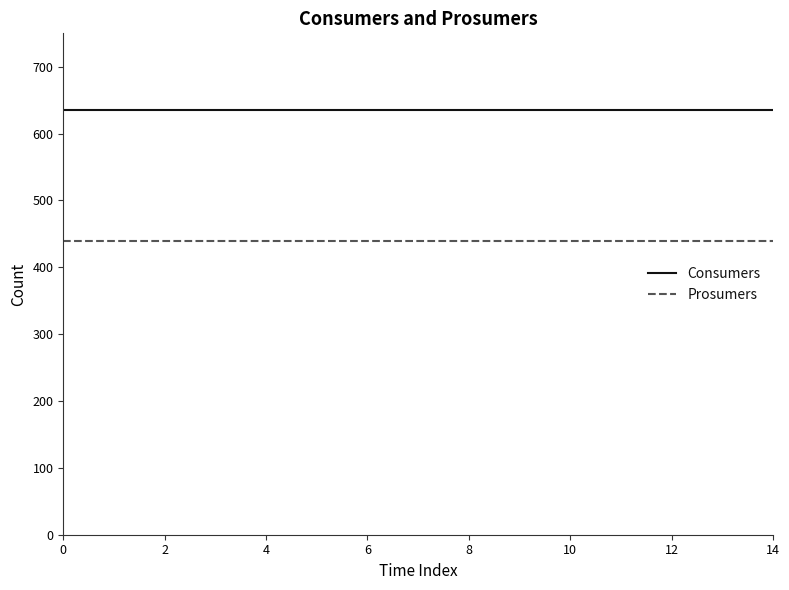

At how many categories does at least one series exceed 491?

15